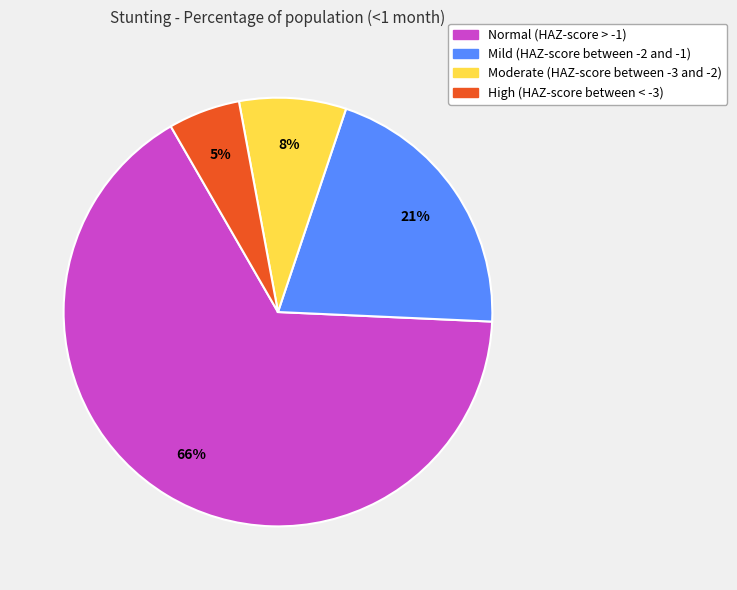

To the nearest percent, what is the difference between the Mild (HAZ-score between -2 and -1) and Normal (HAZ-score > -1) slice percentages?

45%